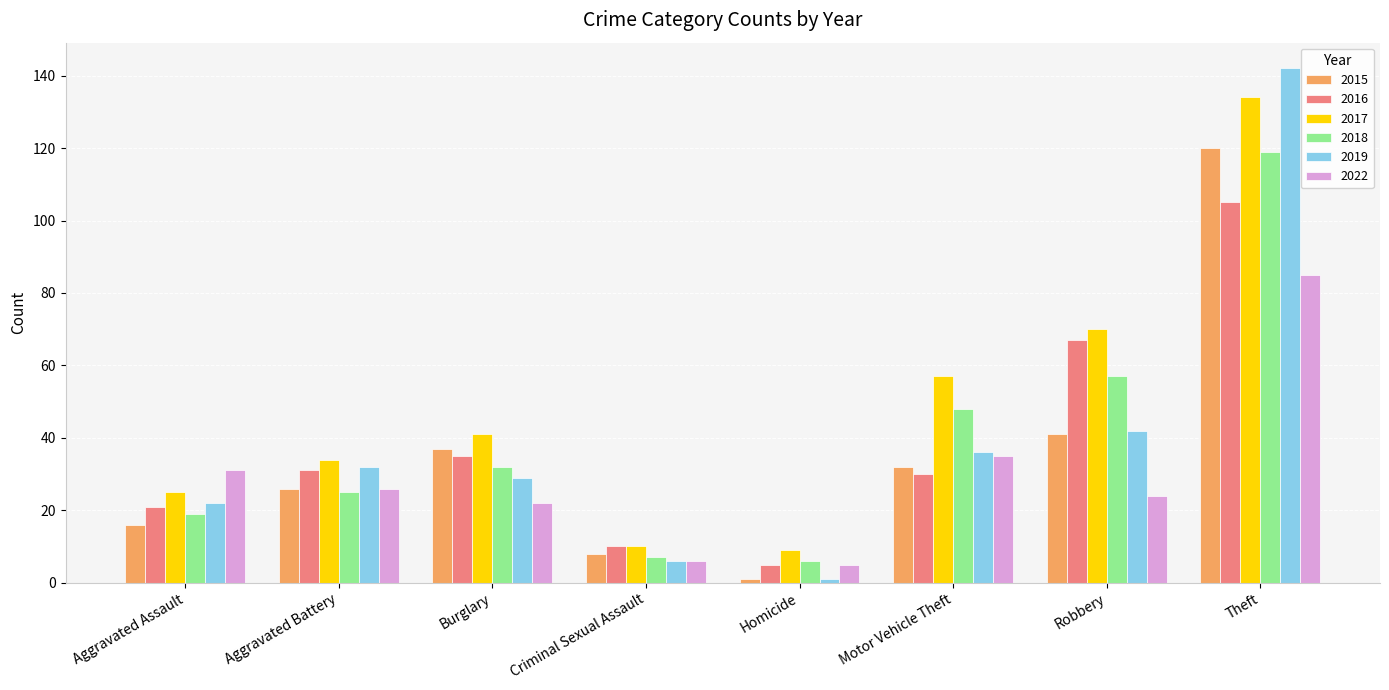

Where is 2017 nearest to the value 71?

Robbery